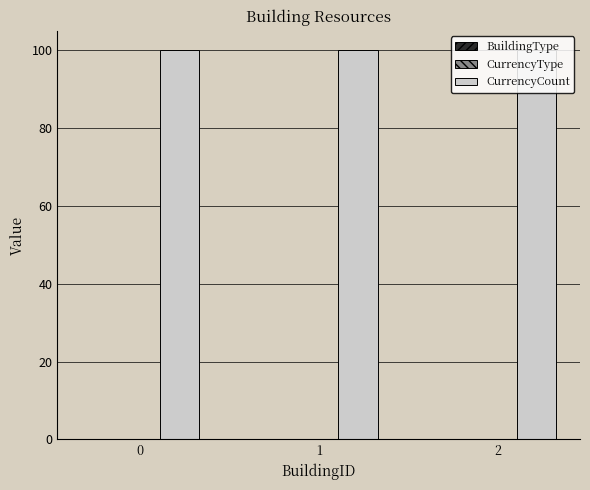

What is the total value across all series at 0?

100